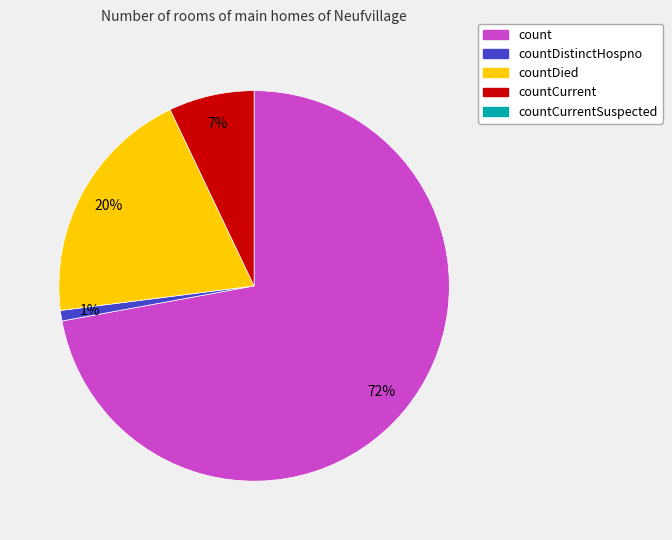

To the nearest percent, what is the difference between the largest and smallest slice percentages?

71%